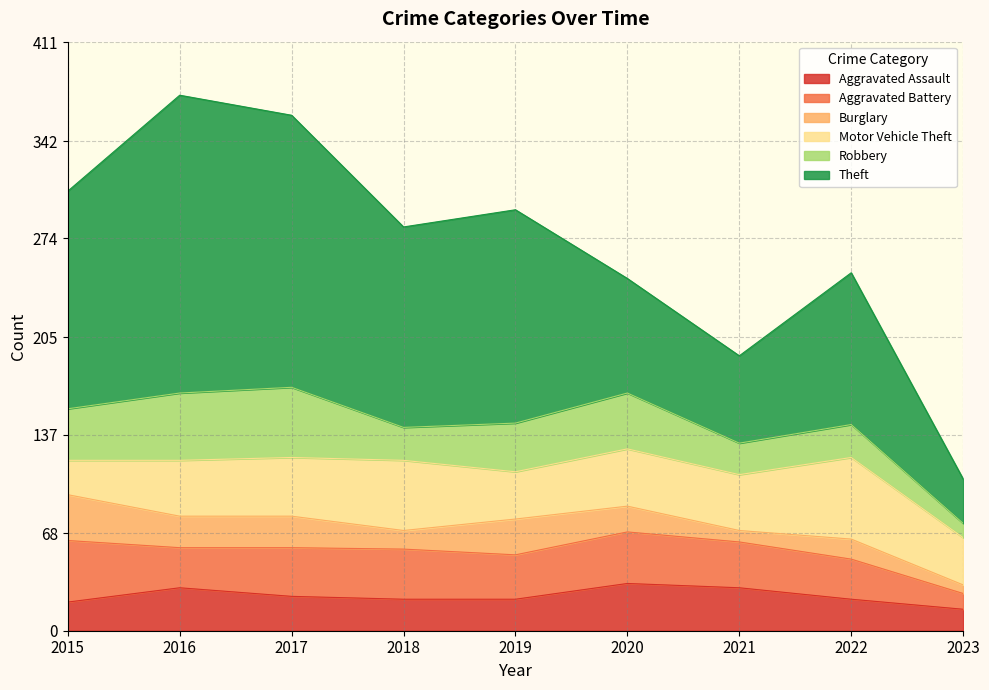

What is the value of the Aggravated Battery point at the 8th from the left?

28